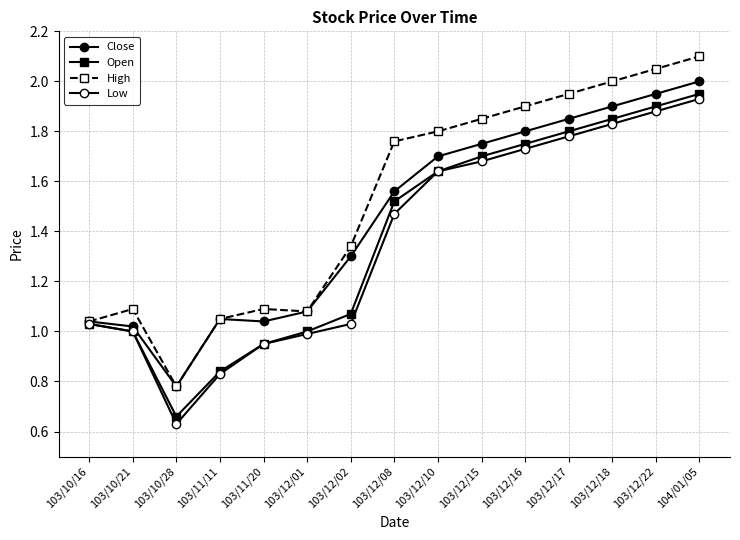

Does the chart have visible grid lines?

Yes